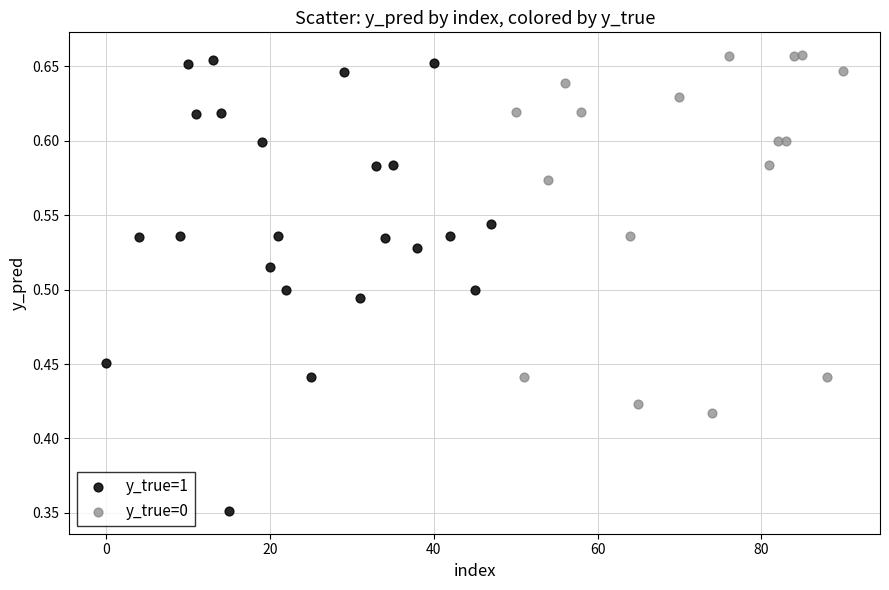

Which series contains the lowest Y value?

y_true=1